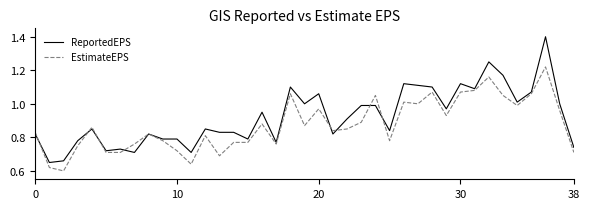

Which series has the largest range (max minus min)?

ReportedEPS